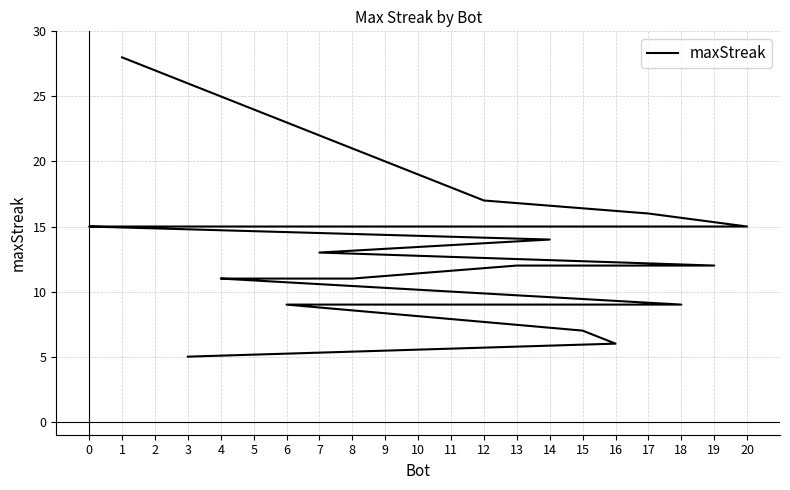

Does the chart have visible grid lines?

Yes